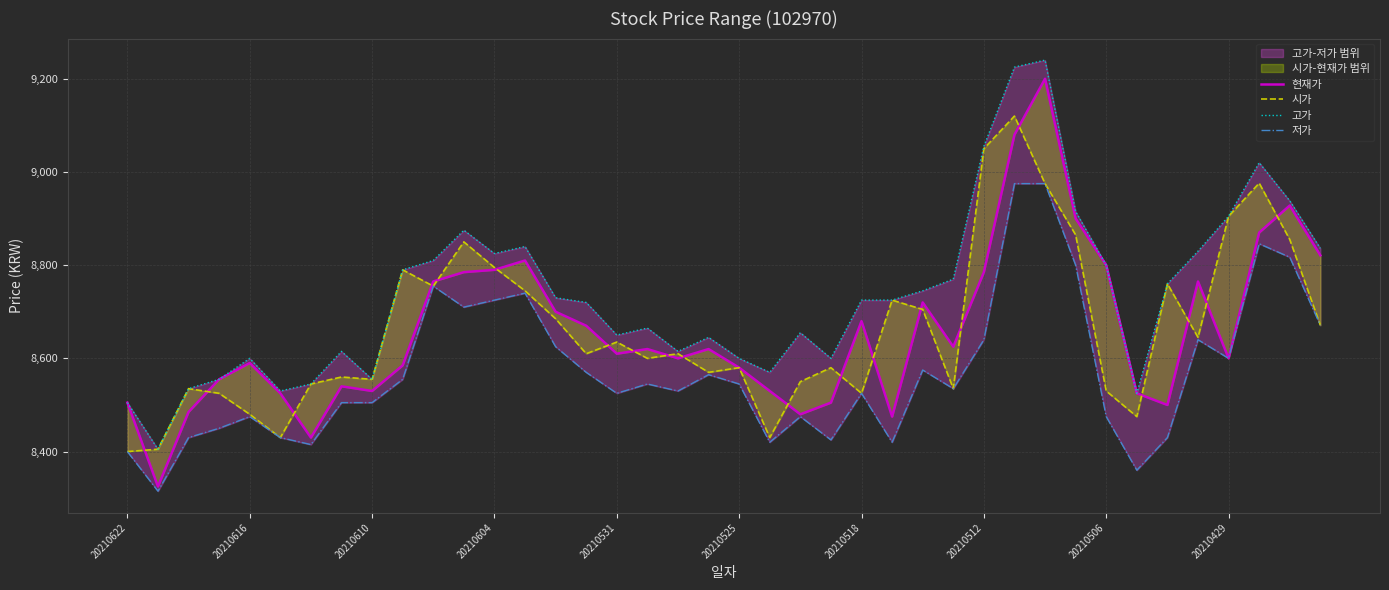

How many interior local peaks does the 현재가 series have?

10